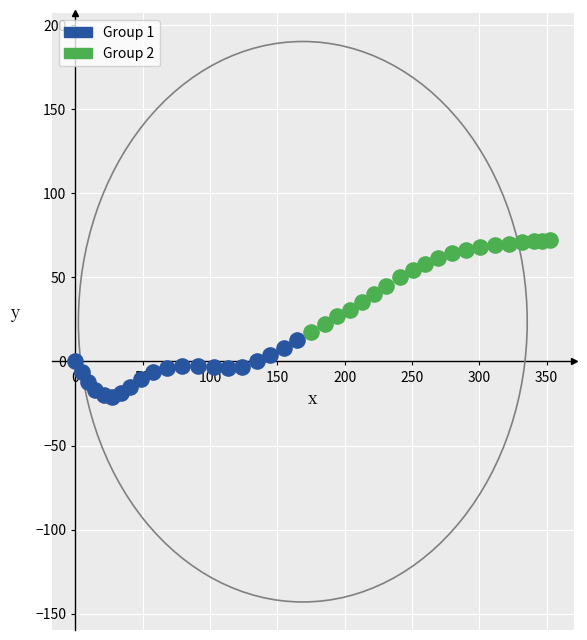

Which series contains the lowest Y value?

Group 1